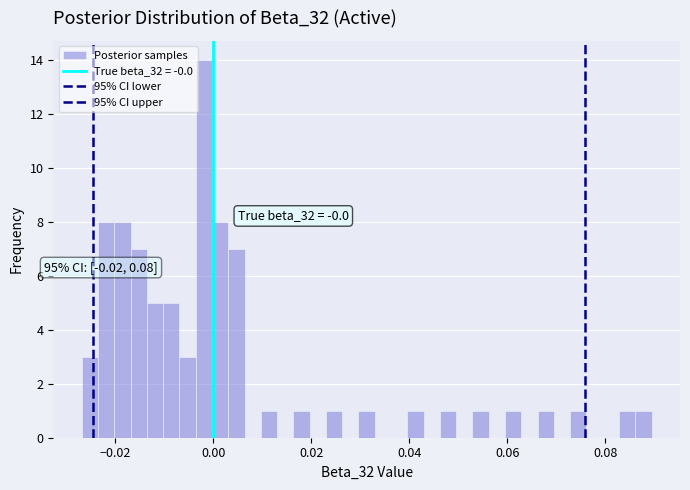

Read against the x-axis, roughly where is the centre of the tallest bar?

-0.002